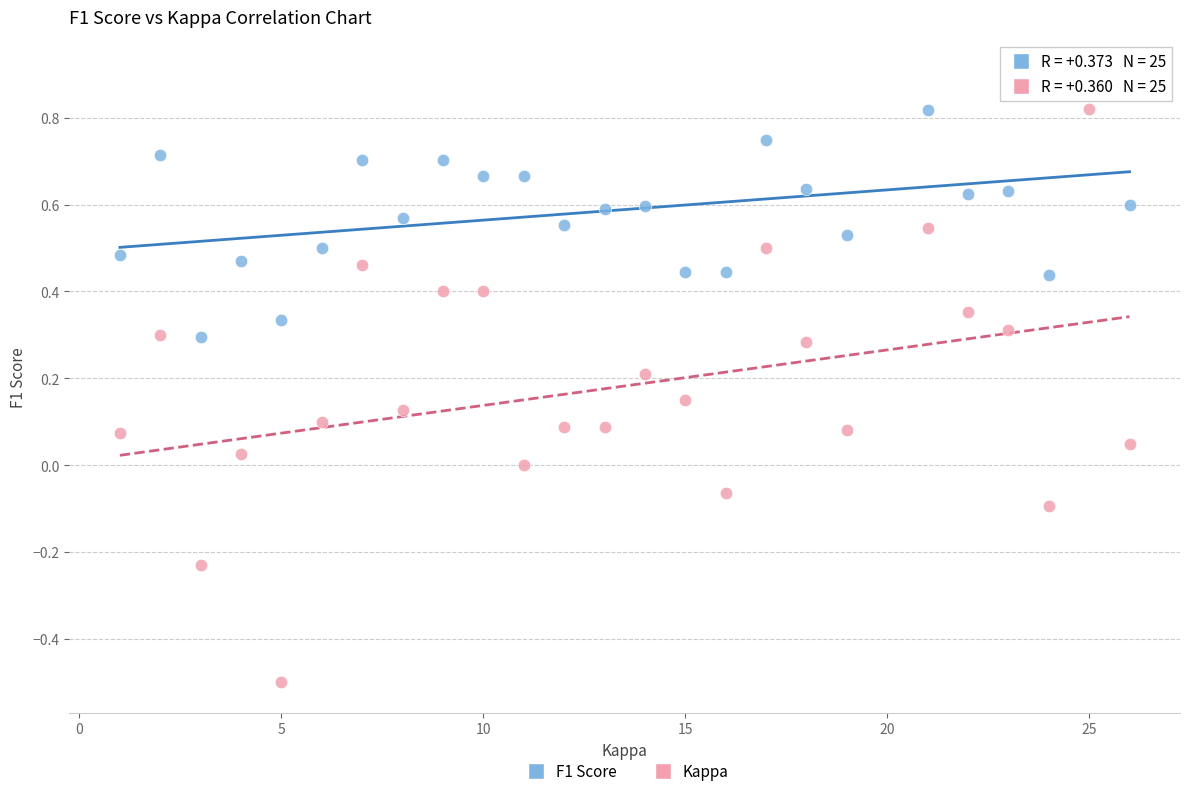

Which series reaches the minimum Y coordinate?

Kappa